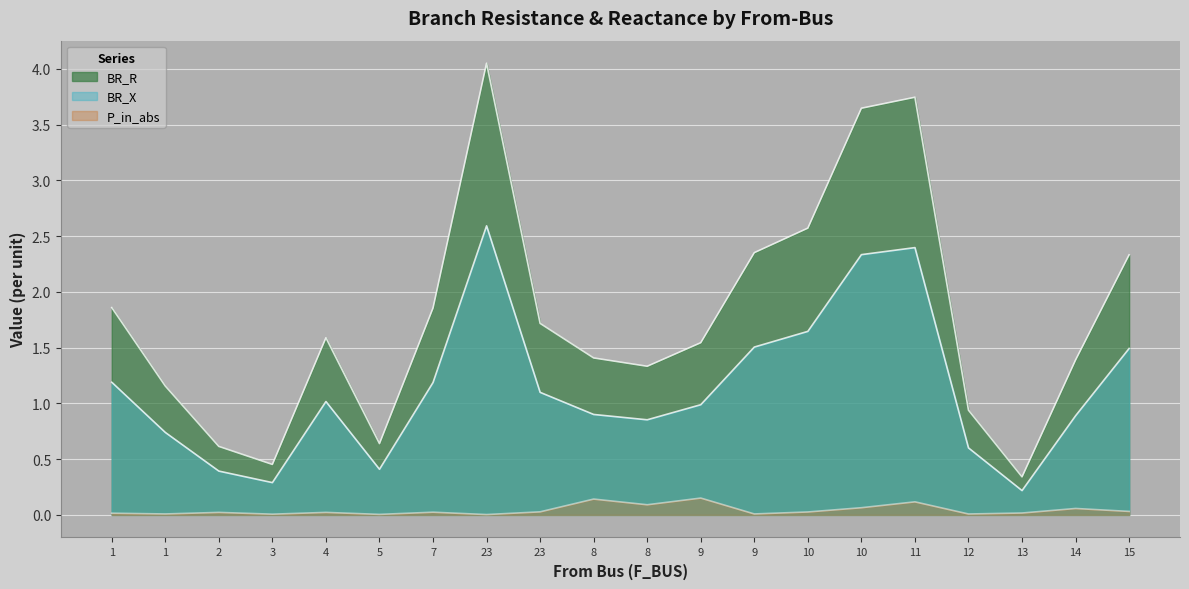

What is the difference between the highest and lowest values at 9?

1.4